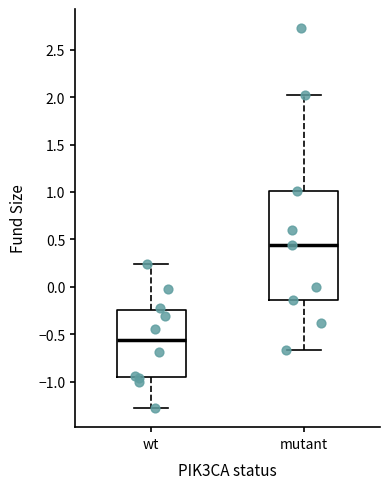

Reading left to right, read every box against the y-axis: the position of its median line, the range the box covers, and the ends of its whiskers. The values are not printed on the chart, so give them approximately, as read against the axis.

wt: median -0.55, box -0.95 to -0.25, whiskers -1.30 to 0.25
mutant: median 0.45, box -0.15 to 1.00, whiskers -0.65 to 2.00